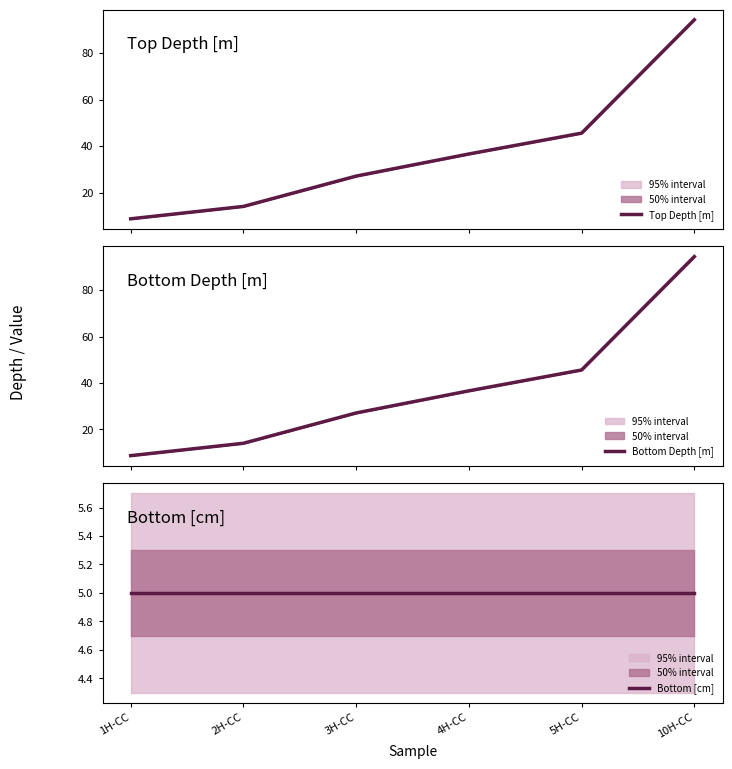

True or false: Top Depth [m] and Bottom [cm] intersect in this chart.

False